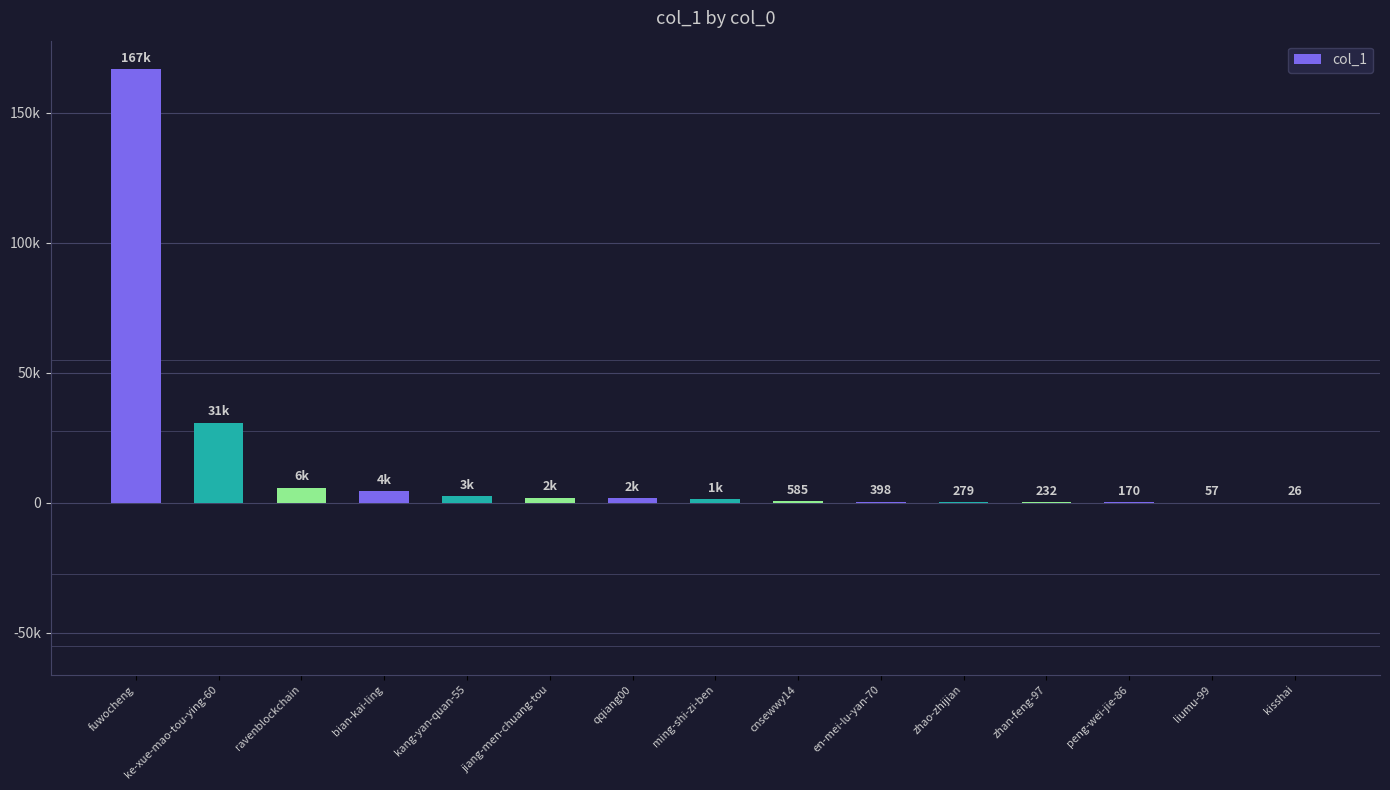

List the labels in order of value, smallest first.

kisshai, liumu-99, peng-wei-jie-86, zhan-feng-97, zhao-zhijian, en-mei-lu-yan-70, cnsewwy14, ming-shi-zi-ben, qqiang00, jiang-men-chuang-tou, kang-yan-quan-55, bian-kai-ling, ravenblockchain, ke-xue-mao-tou-ying-60, fuwocheng